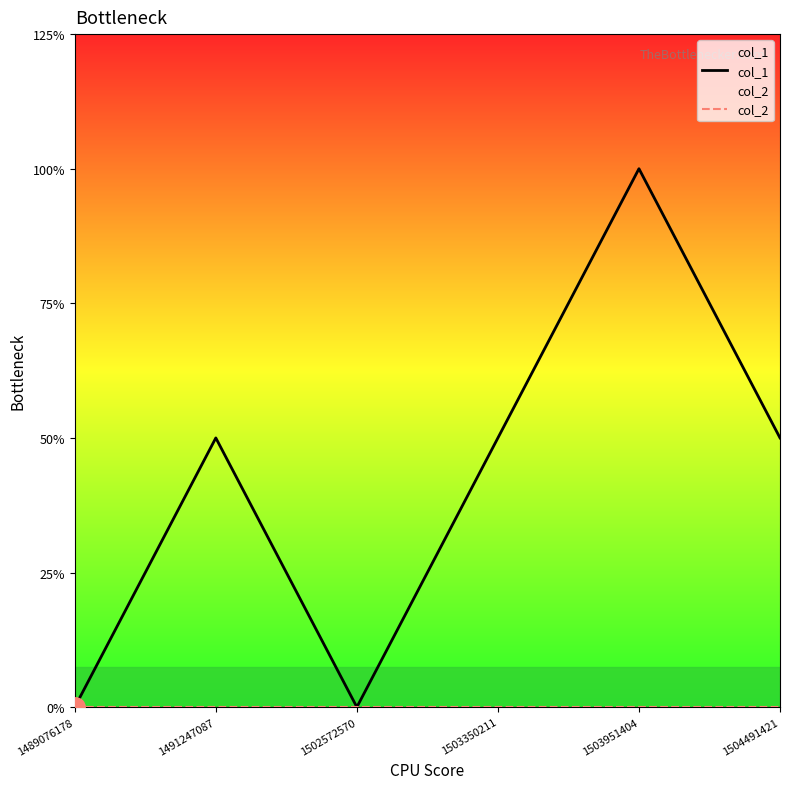

Is it true that col_2 equals 0 at 1491247087?

True